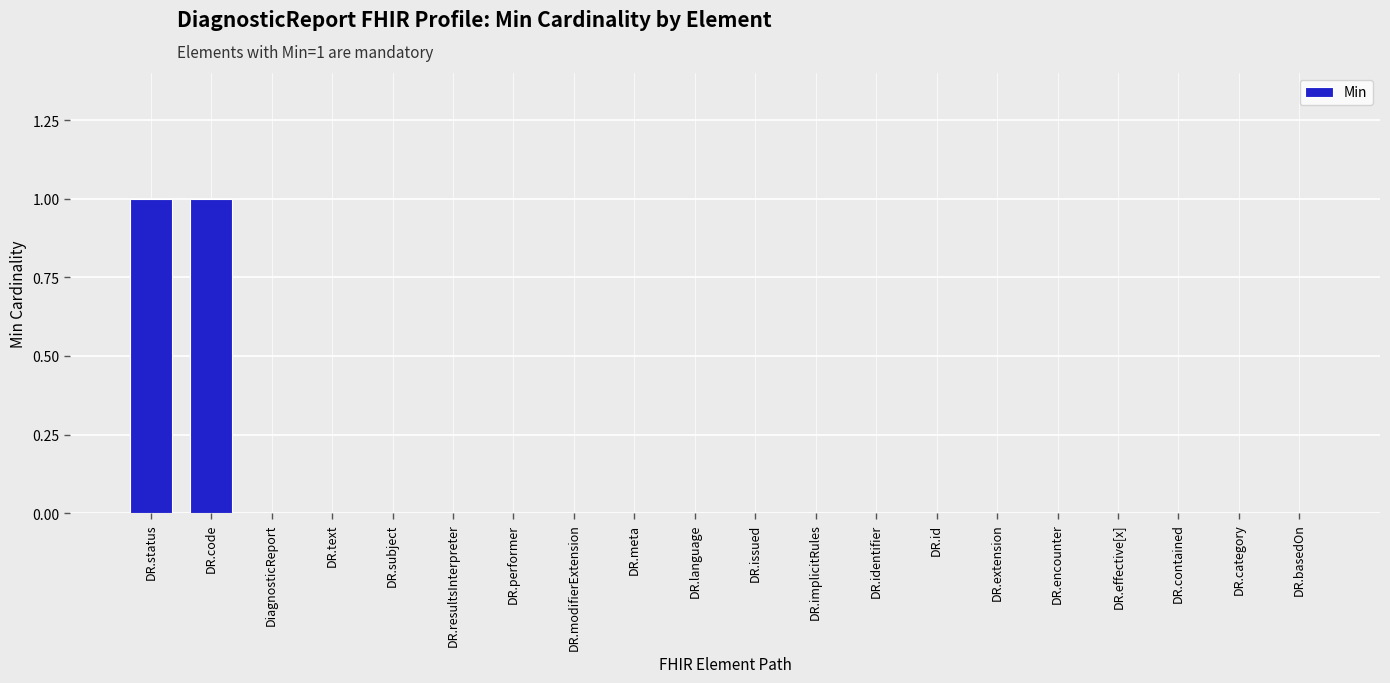

True or false: the data shows 0 at DR.text.

True